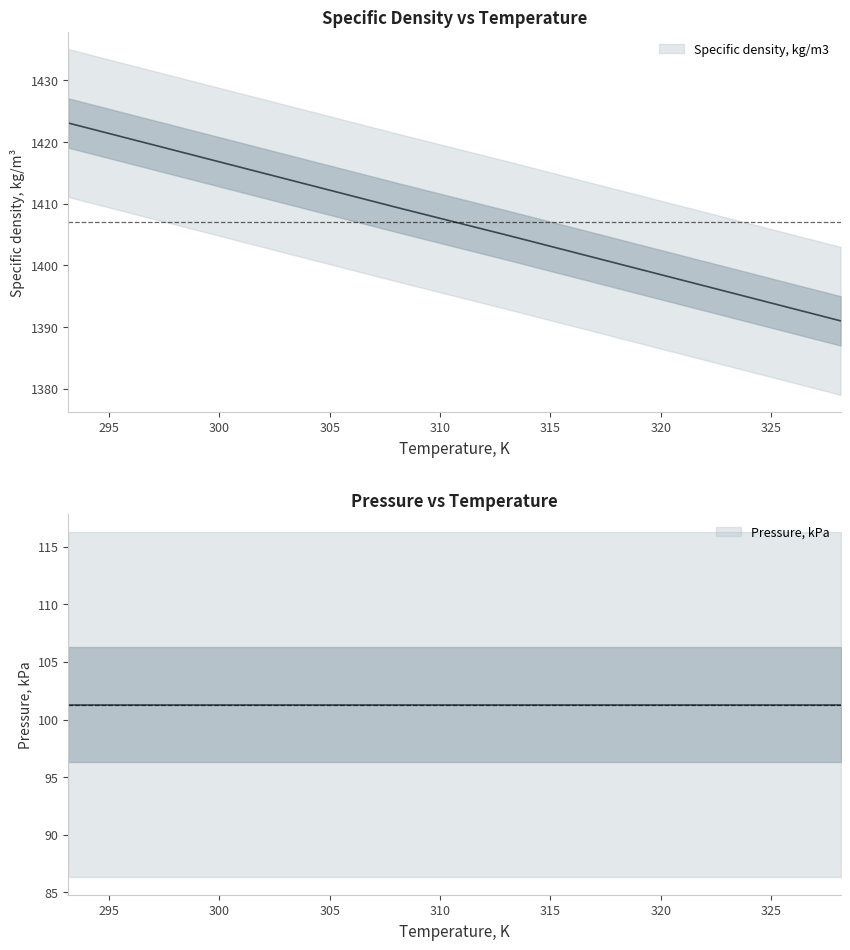

What is the difference between the maximum and minimum values?

32.1